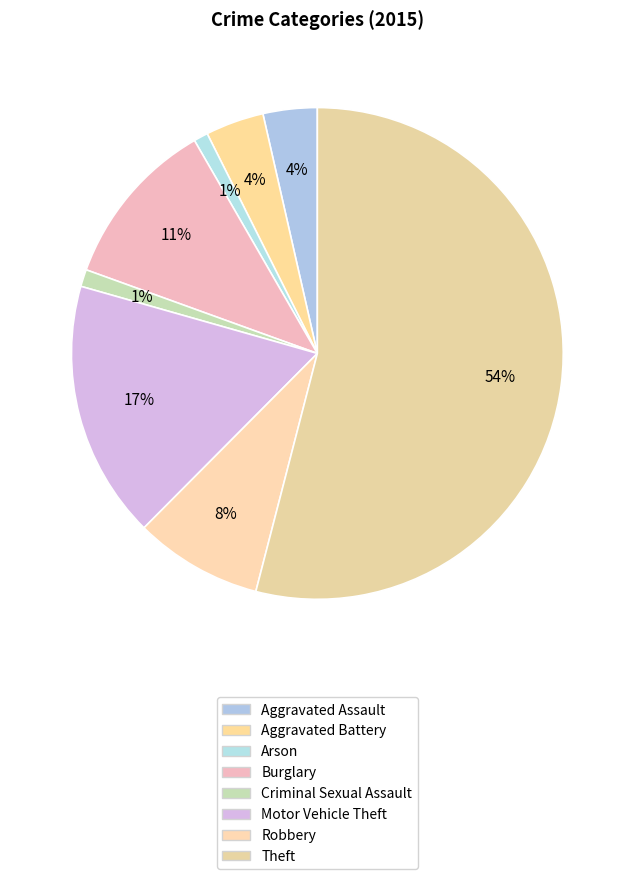

What is the ratio of the value at Theft to the value at Aggravated Battery?

14.1